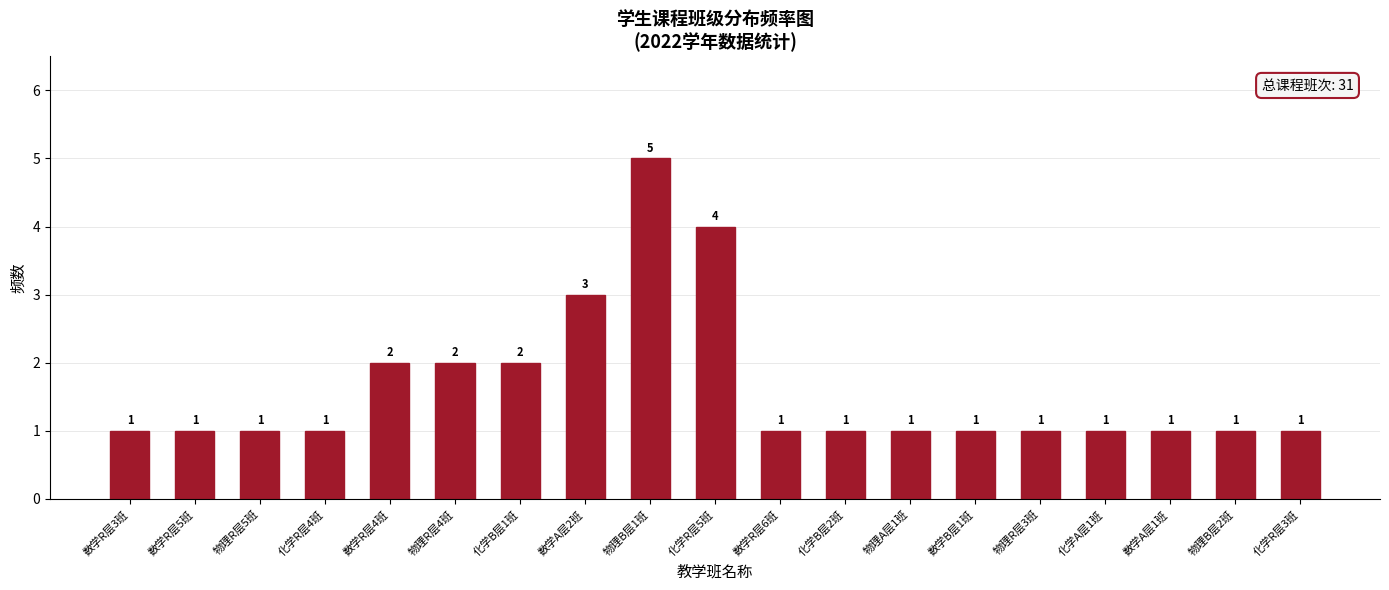

Reading left to right, list all the values displayed in this chart.

数学R层3班=1	数学R层5班=1	物理R层5班=1	化学R层4班=1	数学R层4班=2	物理R层4班=2	化学B层1班=2	数学A层2班=3	物理B层1班=5	化学R层5班=4	数学R层6班=1	化学B层2班=1	物理A层1班=1	数学B层1班=1	物理R层3班=1	化学A层1班=1	数学A层1班=1	物理B层2班=1	化学R层3班=1